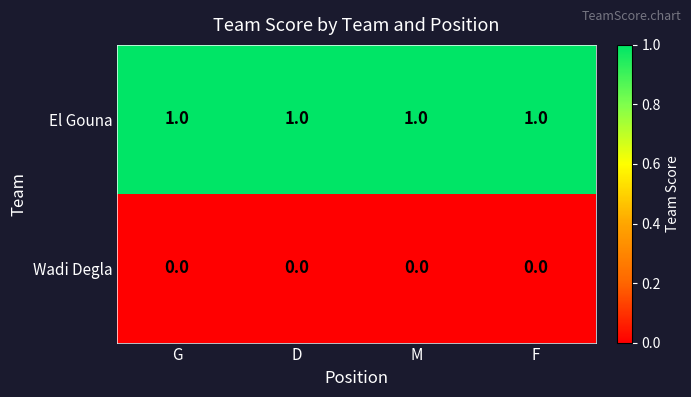

Is the value of Wadi Degla at G greater than the value of El Gouna at M?

No